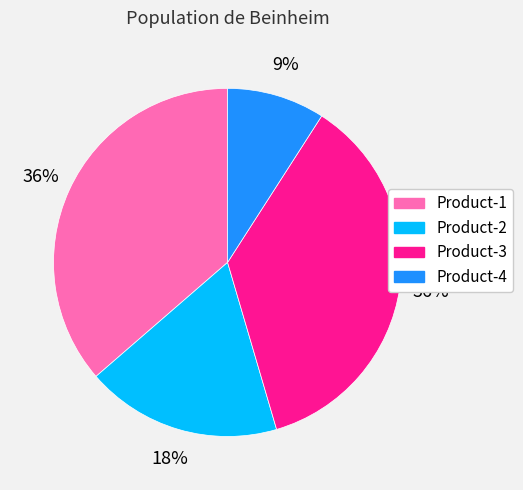

Count the number of slices in the pie.

4